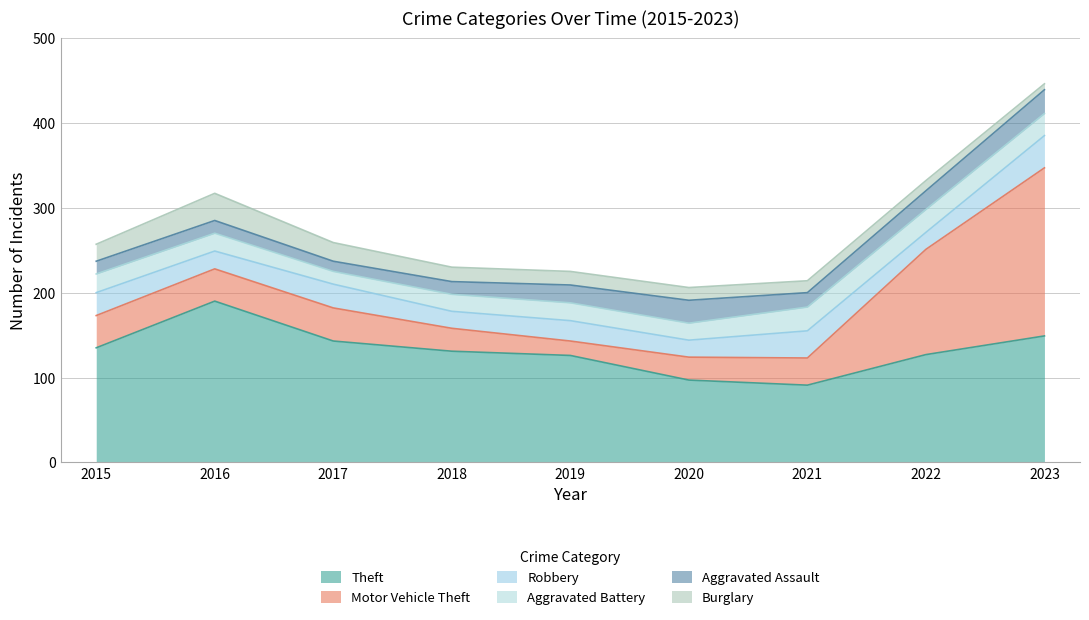

At which label does Aggravated Assault reach its peak?

2023